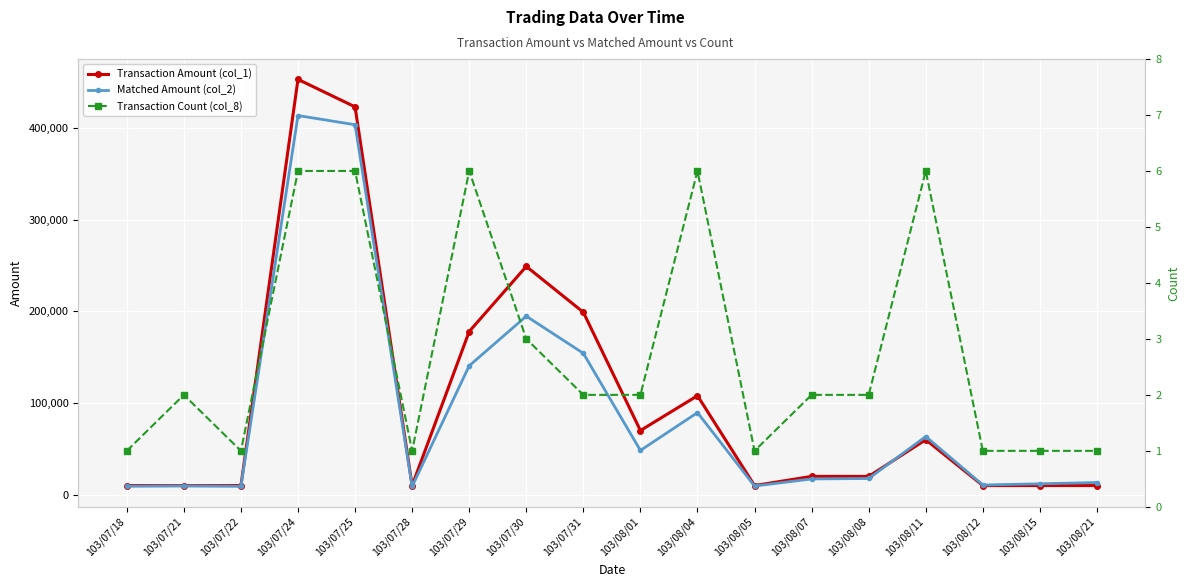

Is it true that Transaction Amount (col_1) equals 453000 at 103/07/24?

True